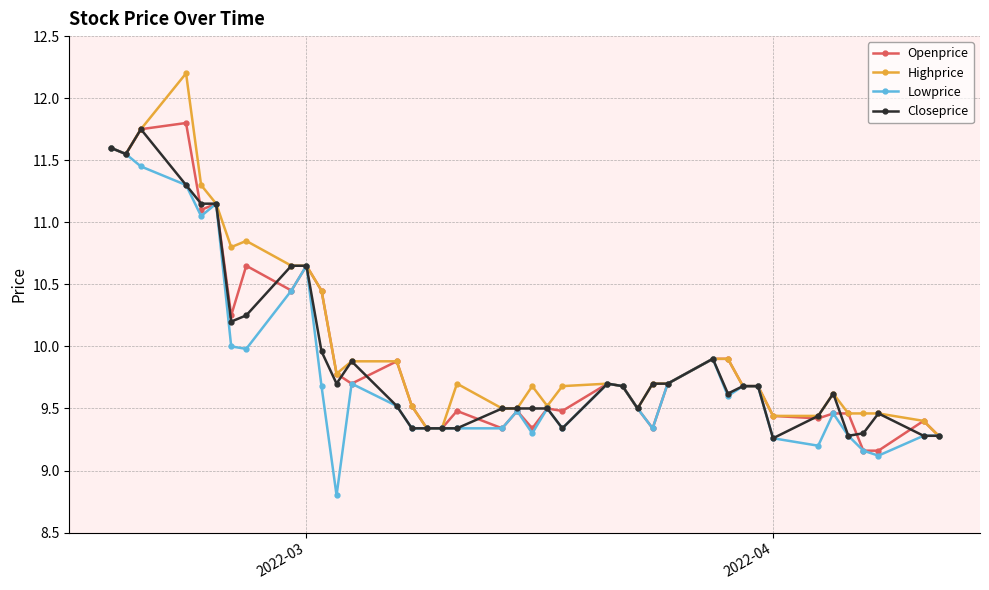

What is the sum of all Closeprice values?

396.1